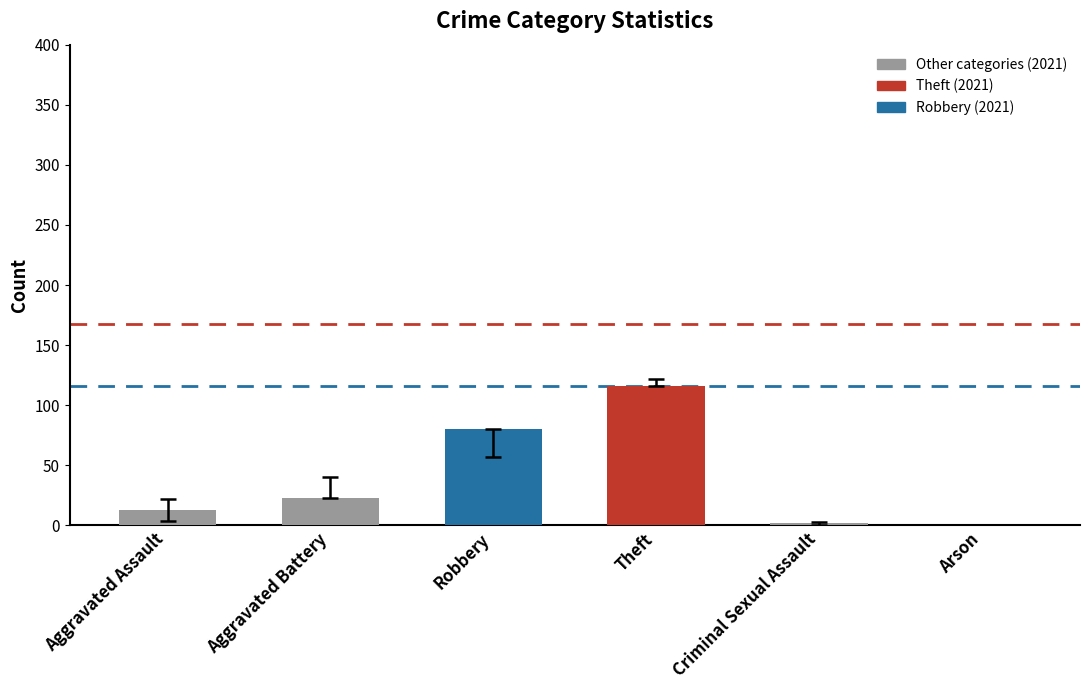

How many series are shown in this chart?

1